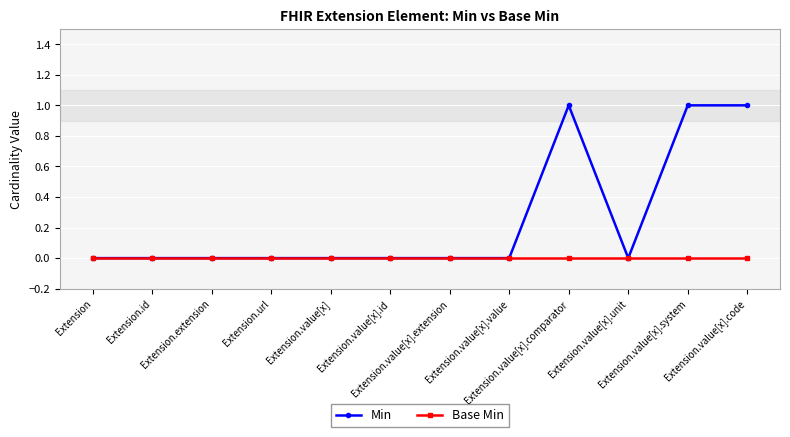

Which series has the largest range (max minus min)?

Min